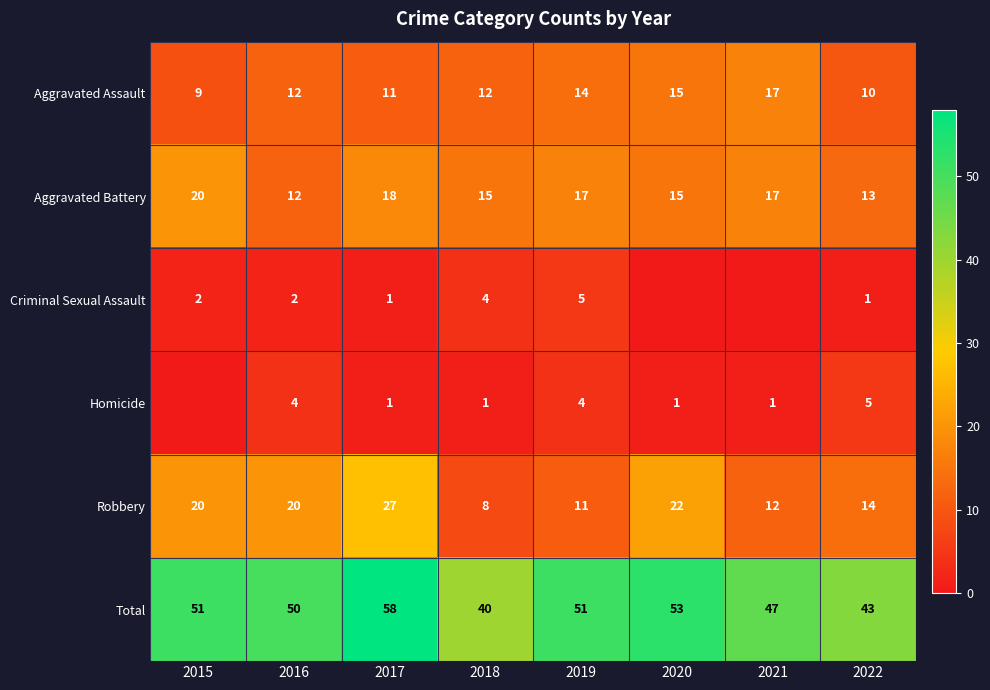

At how many categories does at least one series exceed 20?

8